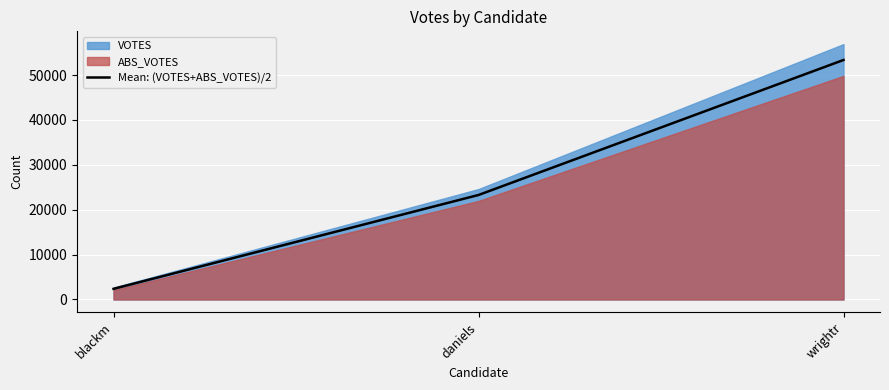

What is the ratio of the value at daniels to the value at wrightr?

0.4